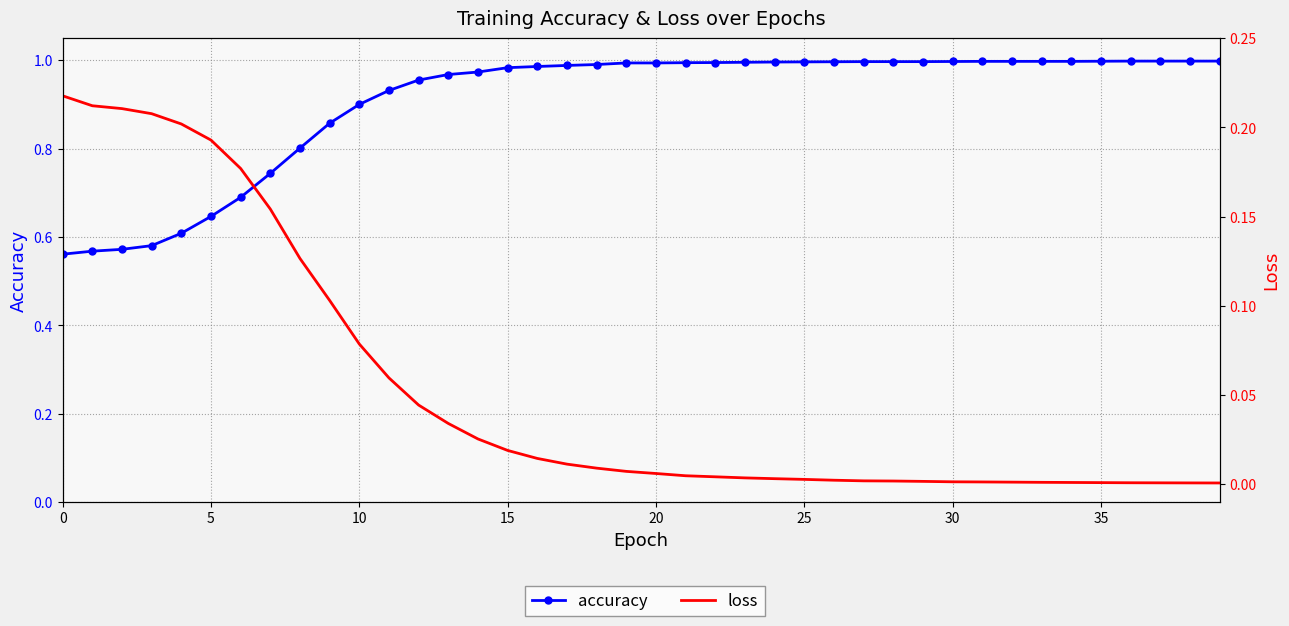

What is the total value across all series at 24?

1.0